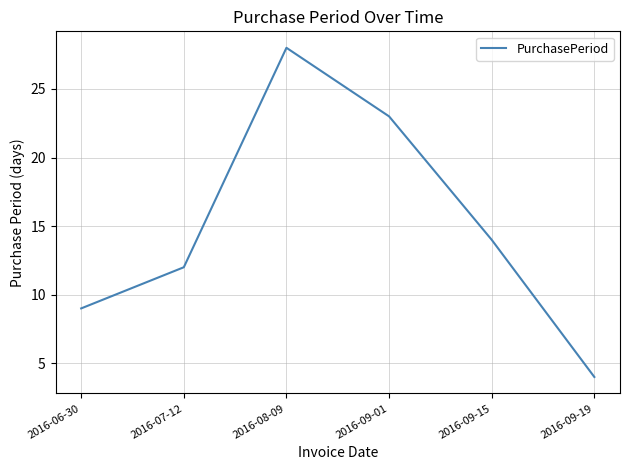

Which label corresponds to the largest value in the chart?

2016-08-09